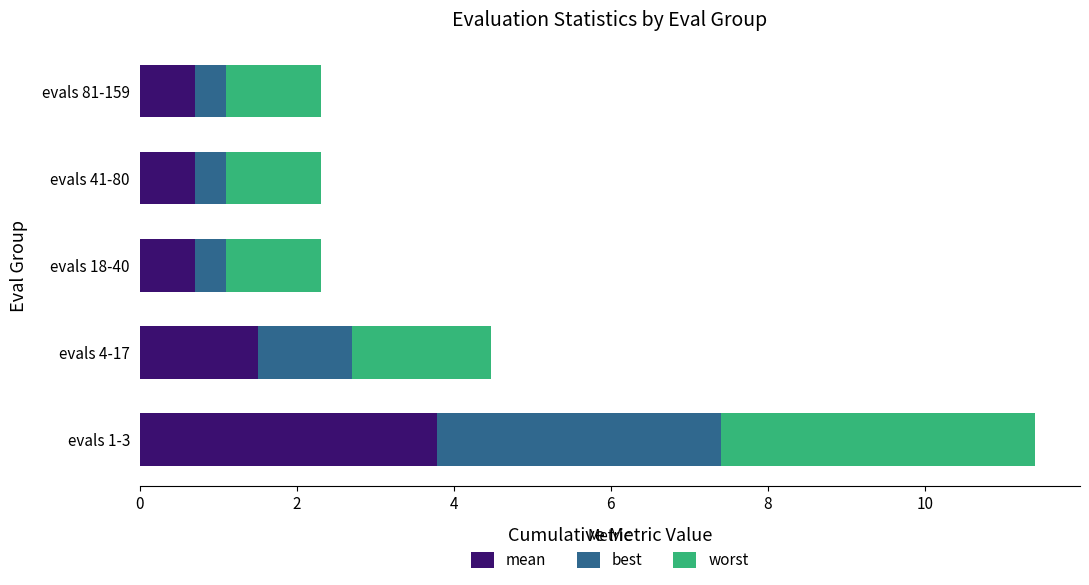

What is the minimum value for mean?

0.7